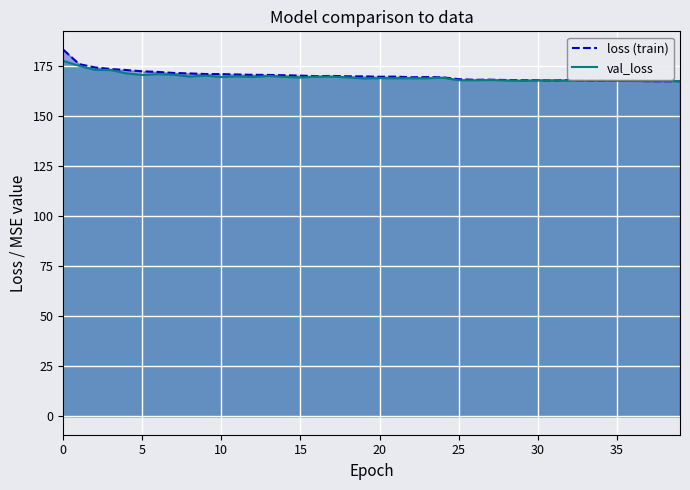

What is the difference between the maximum and minimum values in the loss (train) series?

15.8